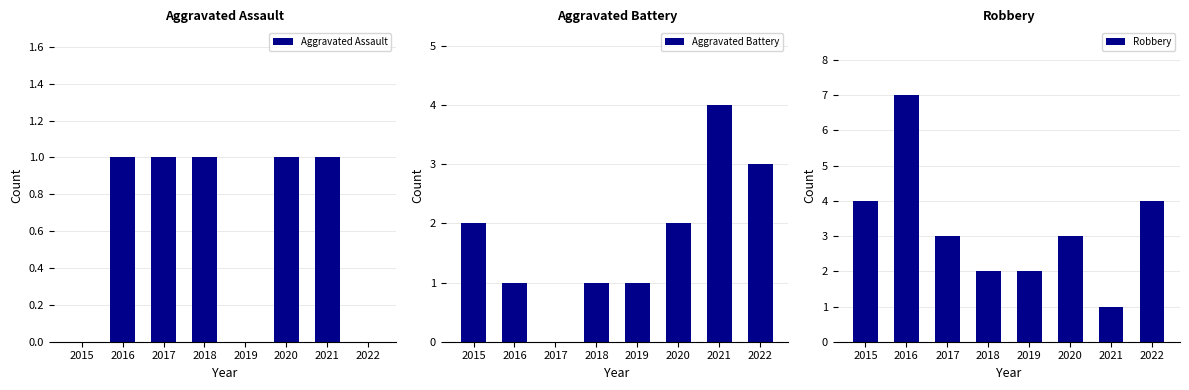

At 2016, list the series in order from largest to smallest.

Robbery, Aggravated Assault, Aggravated Battery